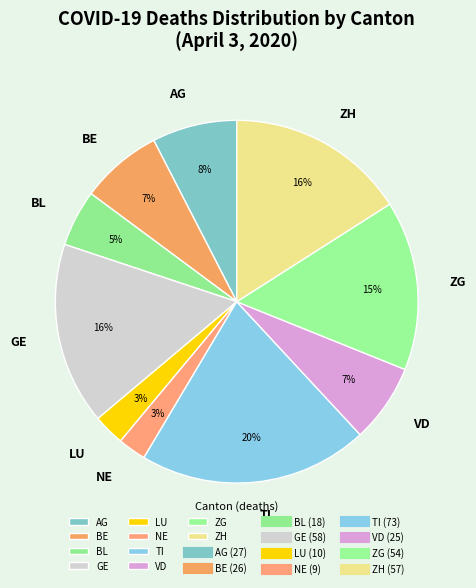

Between GE and VD, which is larger?

GE